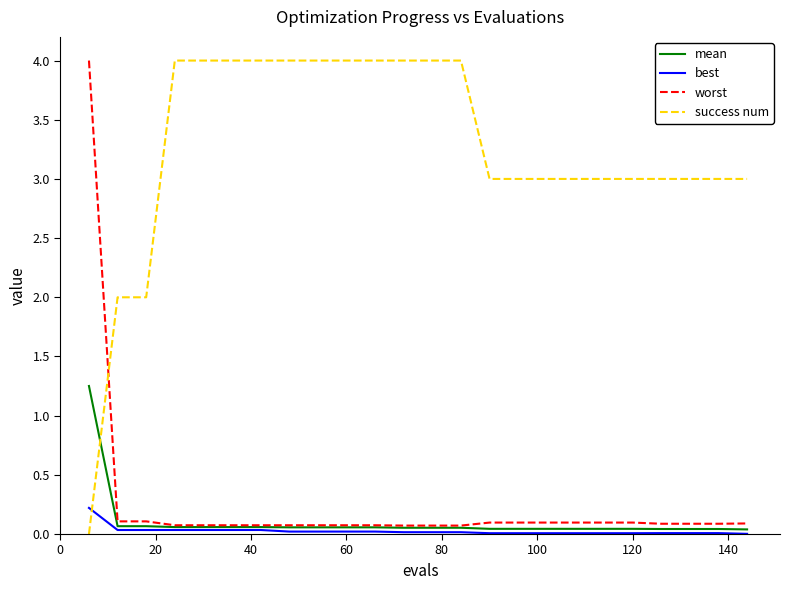

How many times do best and success num cross each other?

1